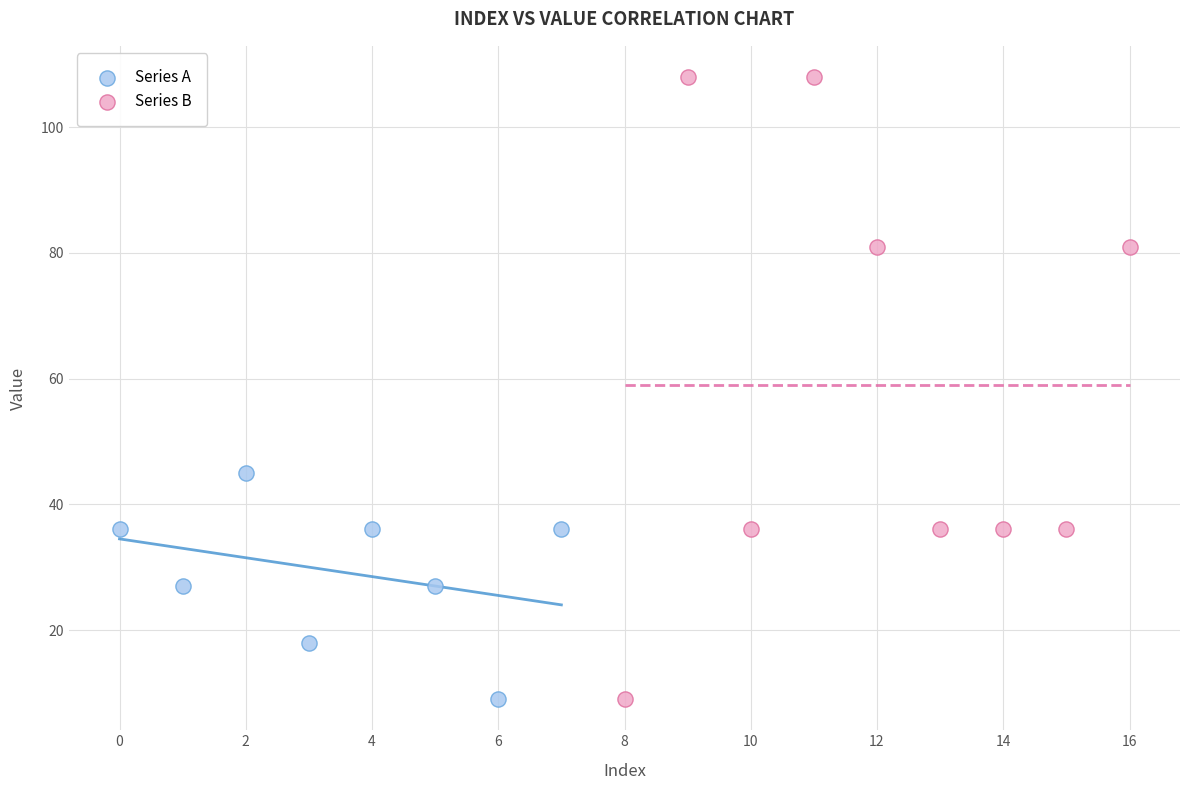

Which series has the widest spread of Y values?

Series B